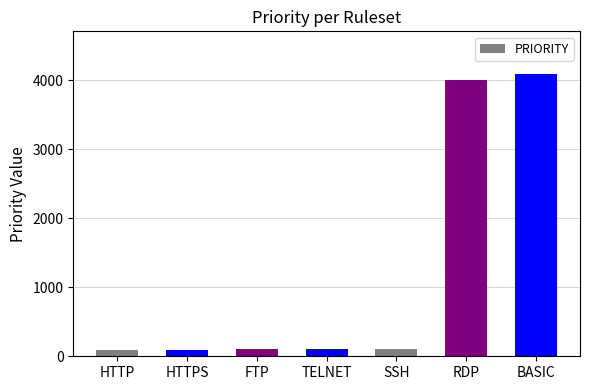

How many values are below 100?

3